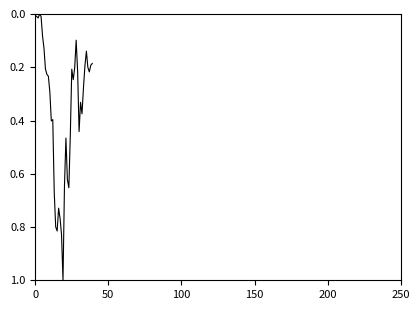

What is the difference between the maximum and minimum values?

1.0